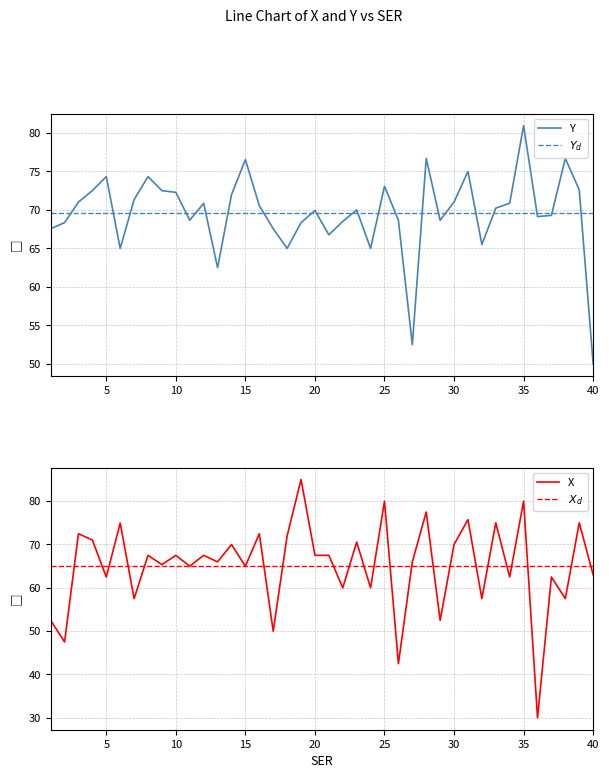

Which has a higher value, 20 or 17?

20